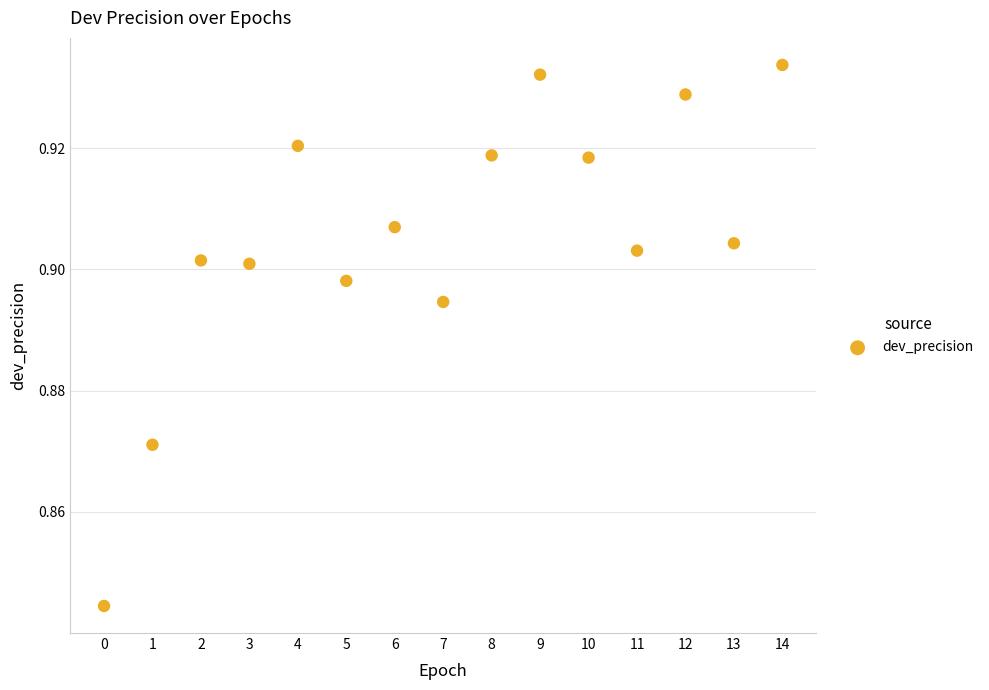

Count the number of points in this scatter plot.

15